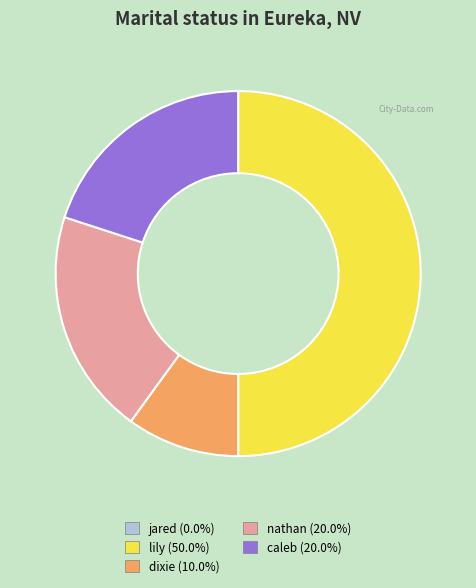

Is it true that nathan is 10% of the pie?

False